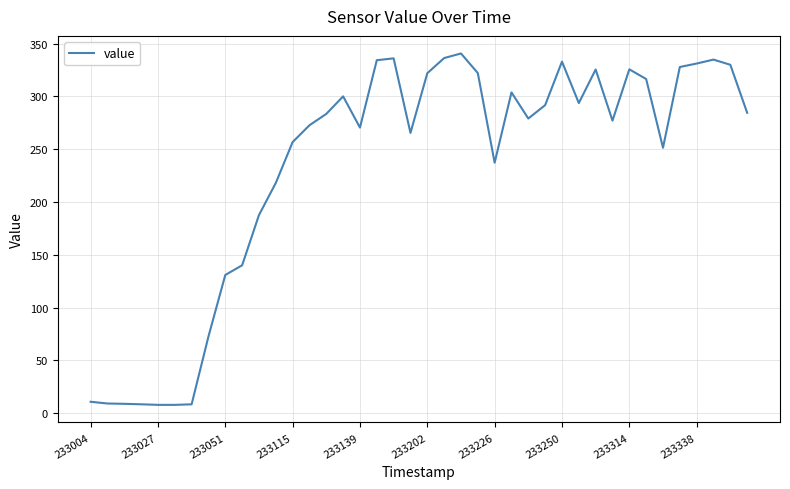

What is the minimum value shown in the chart?

7.9